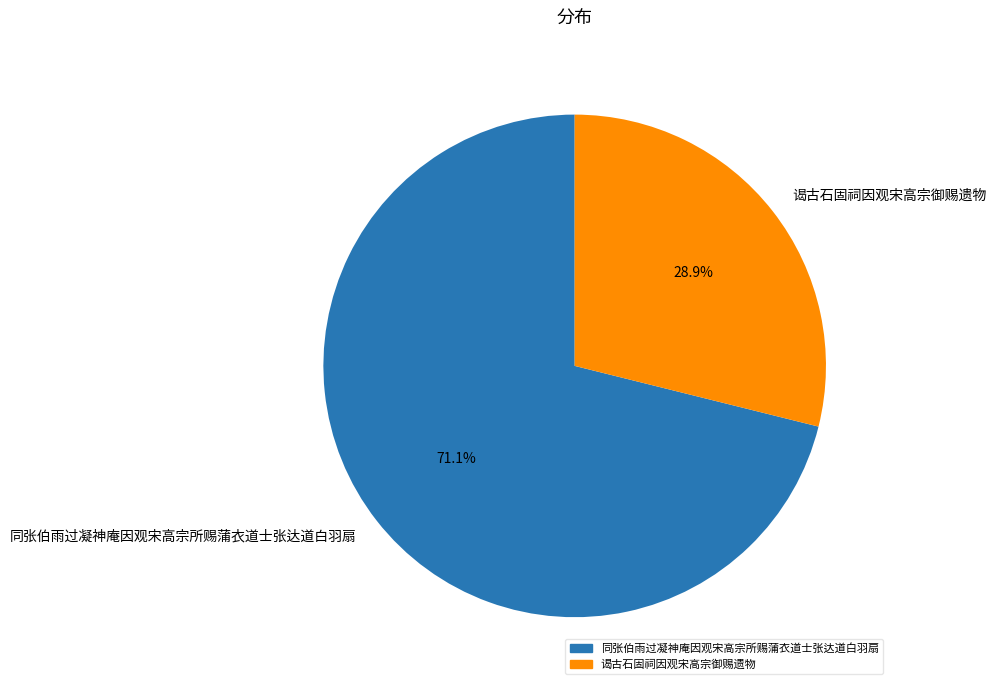

True or false: 同张伯雨过凝神庵因观宋高宗所赐蒲衣道士张达道白羽扇 accounts for 82% of the total.

False